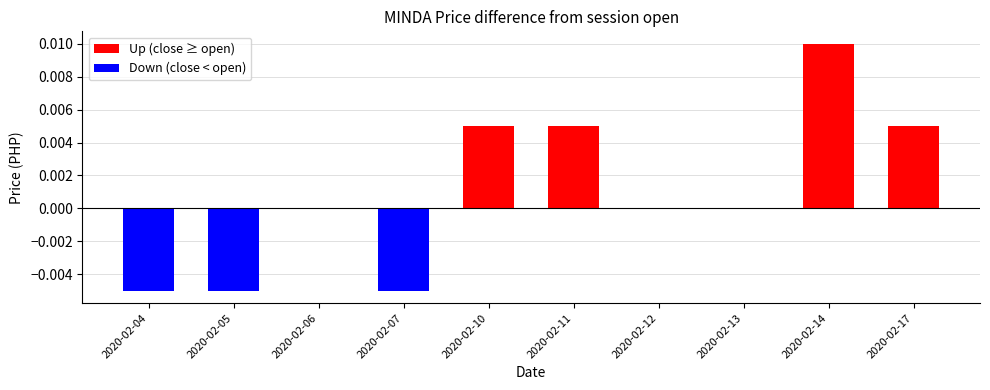

Is it true that open equals 0.1 at 2020-02-13?

False